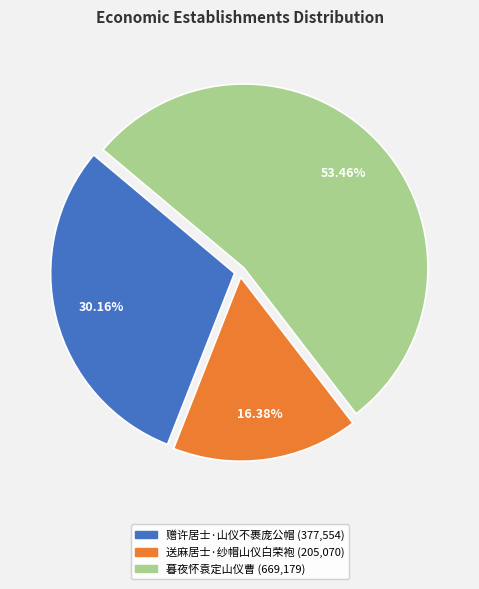

True or false: 送麻居士·纱帽山仪白荣袍 accounts for 24% of the total.

False